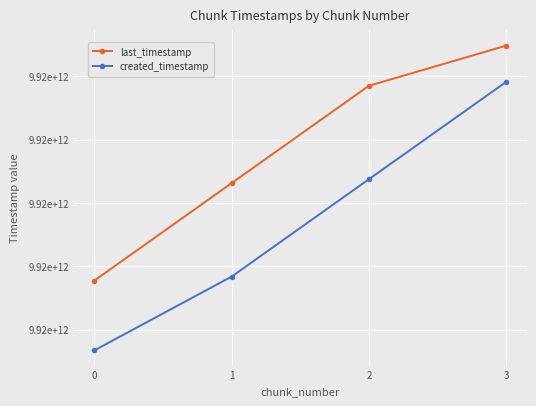

Is this an area chart (filled region under the line)?

No